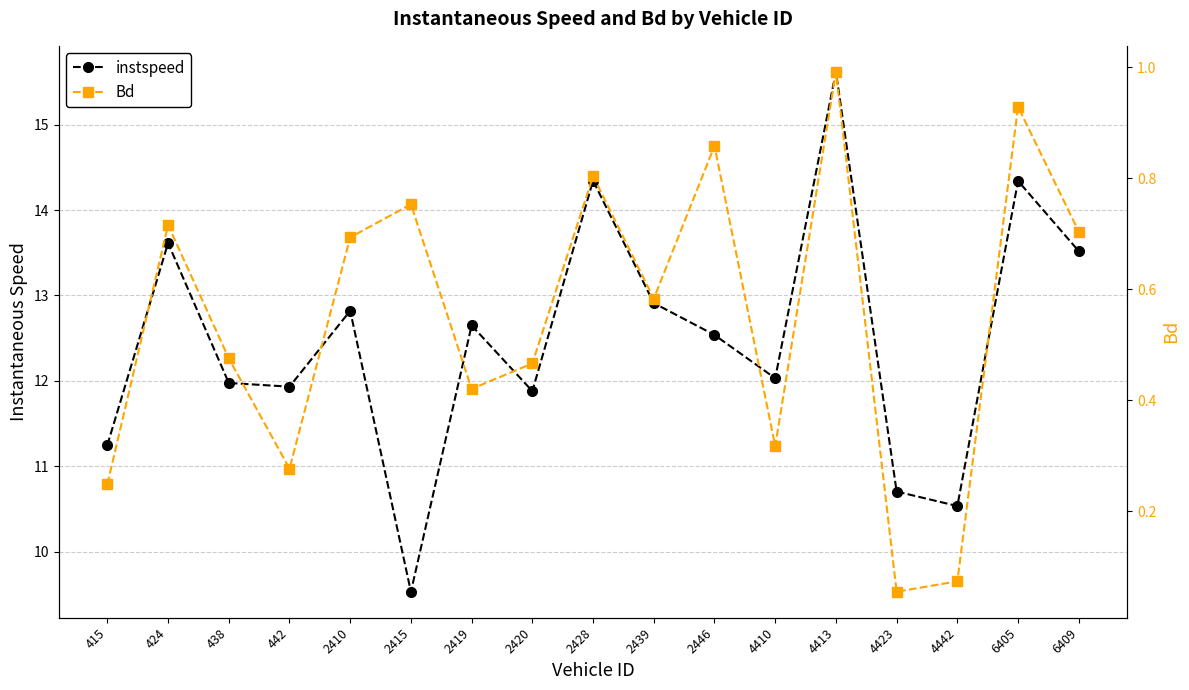

Which category has the highest value in the instspeed series?

4413